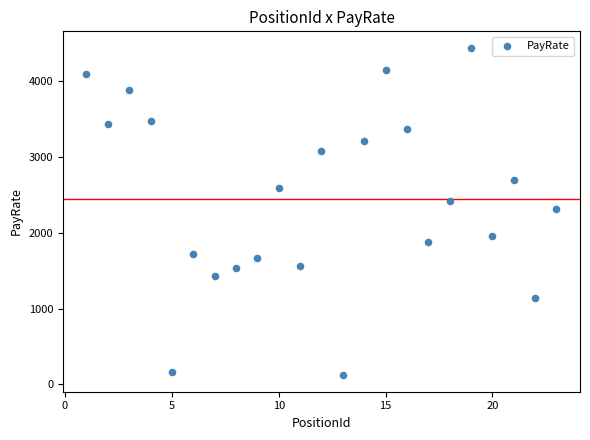

What is the range of X values (max minus min)?

22